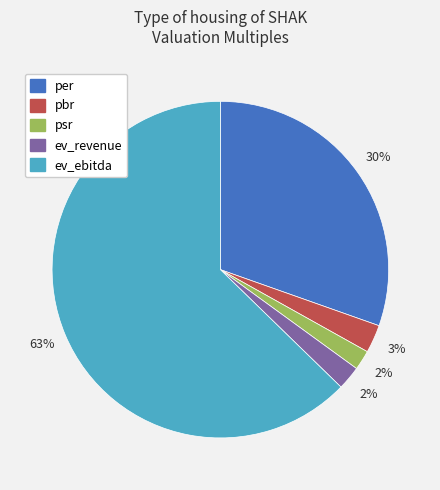

Which category has the biggest portion of the pie?

ev_ebitda